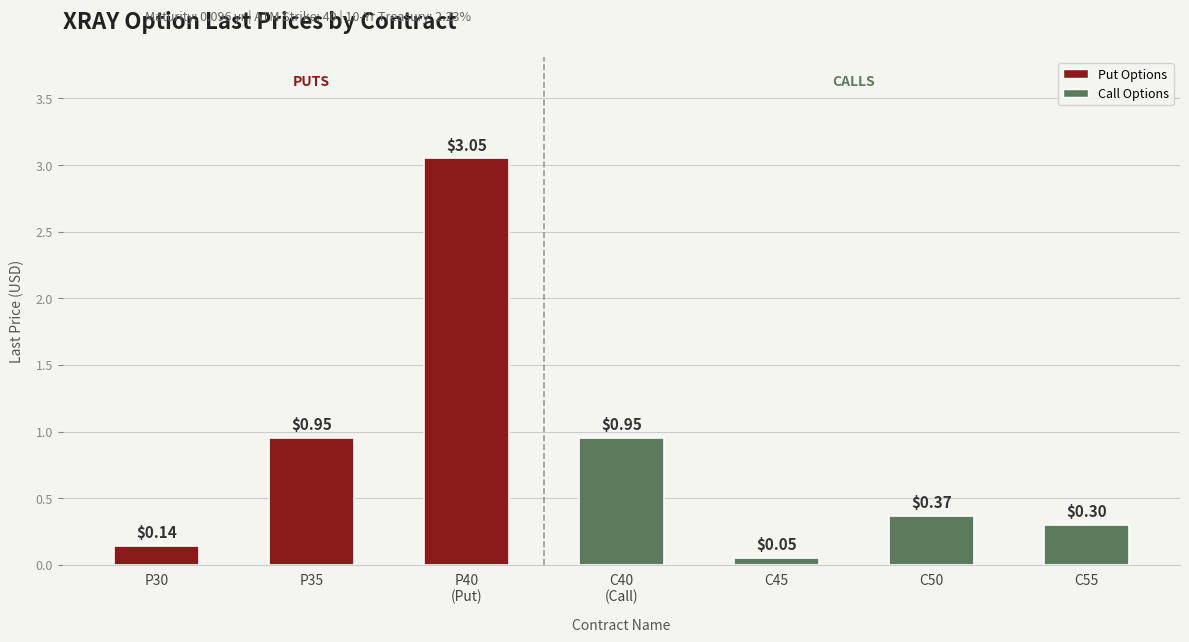

What is the change in value from P30 to P35?

+0.8